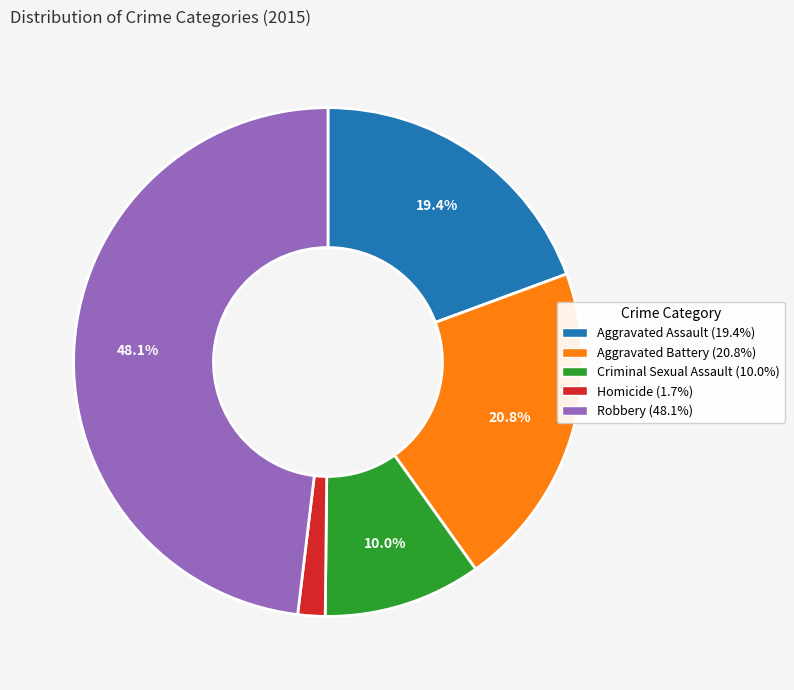

True or false: Aggravated Assault accounts for 29% of the total.

False